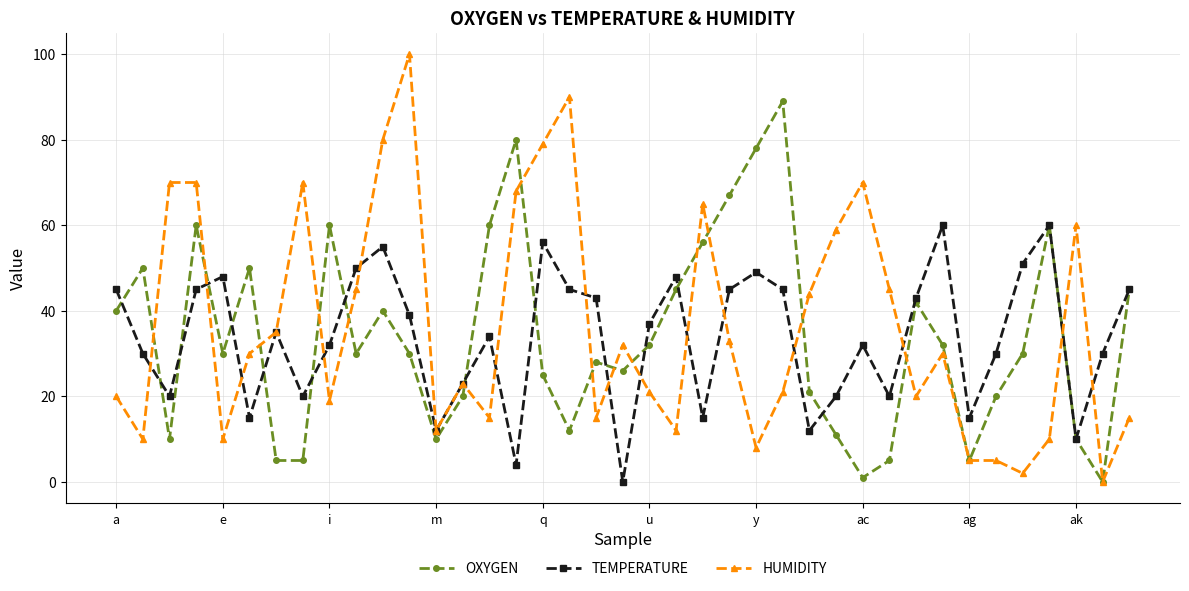

How many values in the TEMPERATURE series are below 35?

19